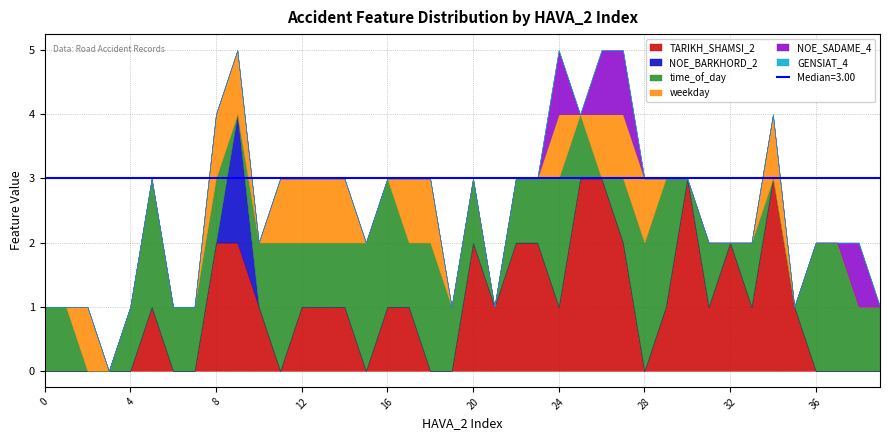

True or false: TARIKH_SHAMSI_2 and GENSIAT_4 cross at least once.

False